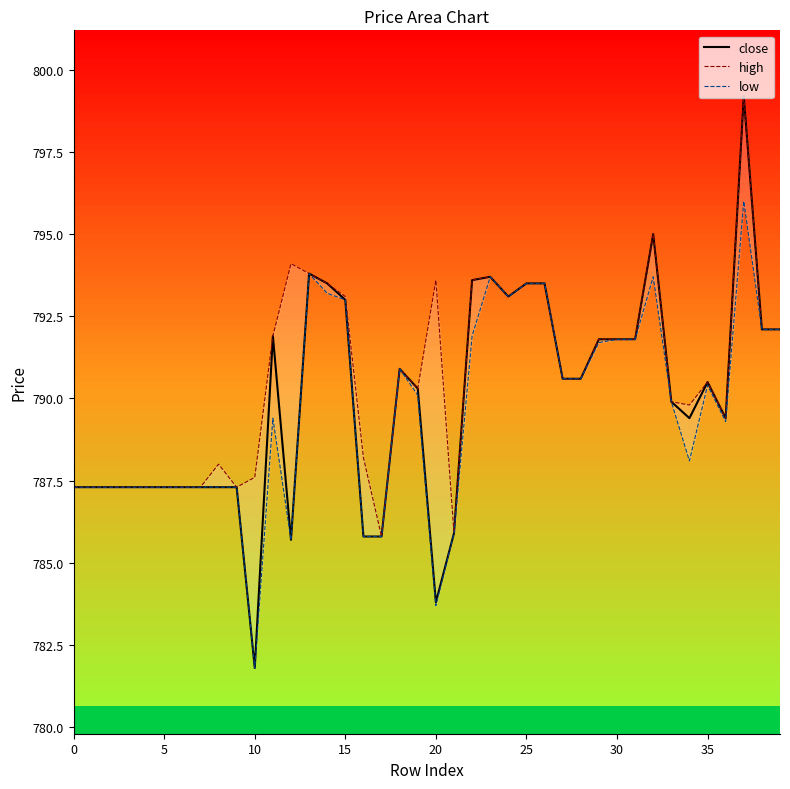

The low series shows 785.9 at 21. True or false?

True